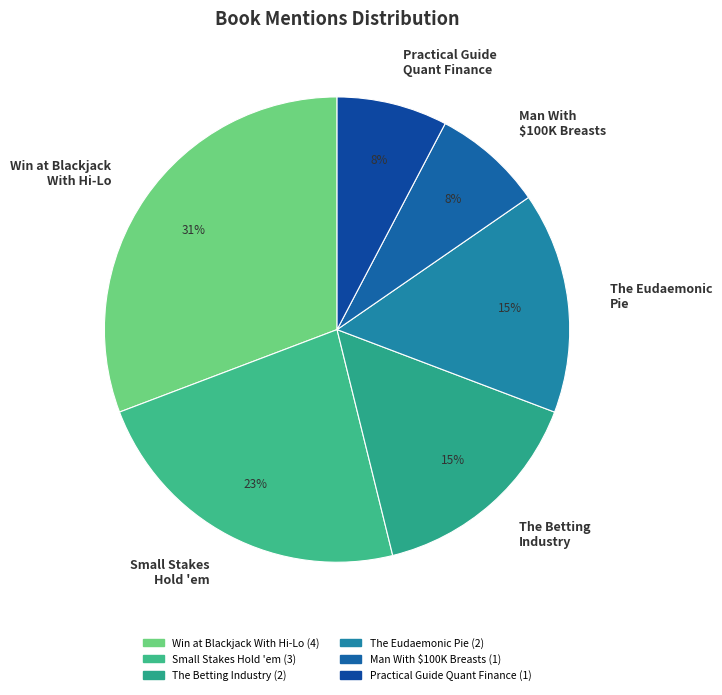

How many segments does this pie chart have?

6